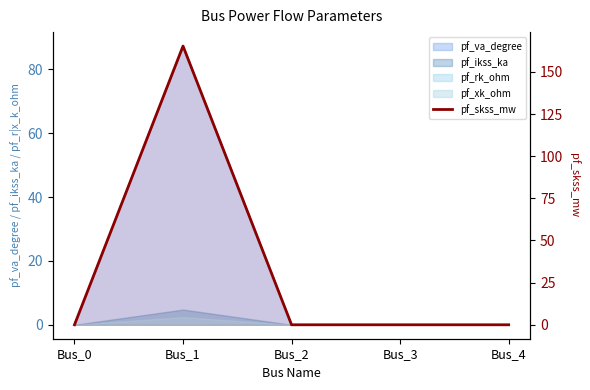

How many values exceed 0?

1